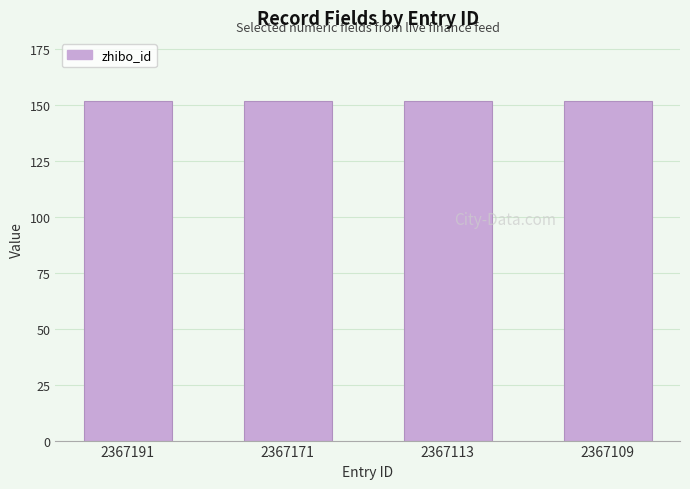

Is it true that check_status equals 1 at 2367171?

False